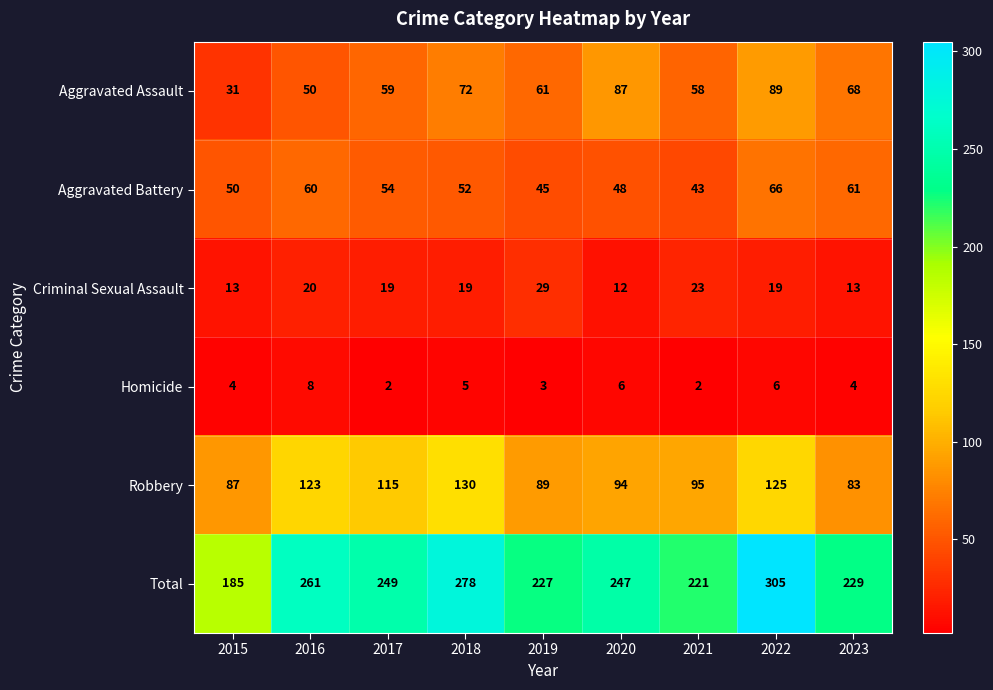

Is it true that Criminal Sexual Assault equals 29 at 2019?

True